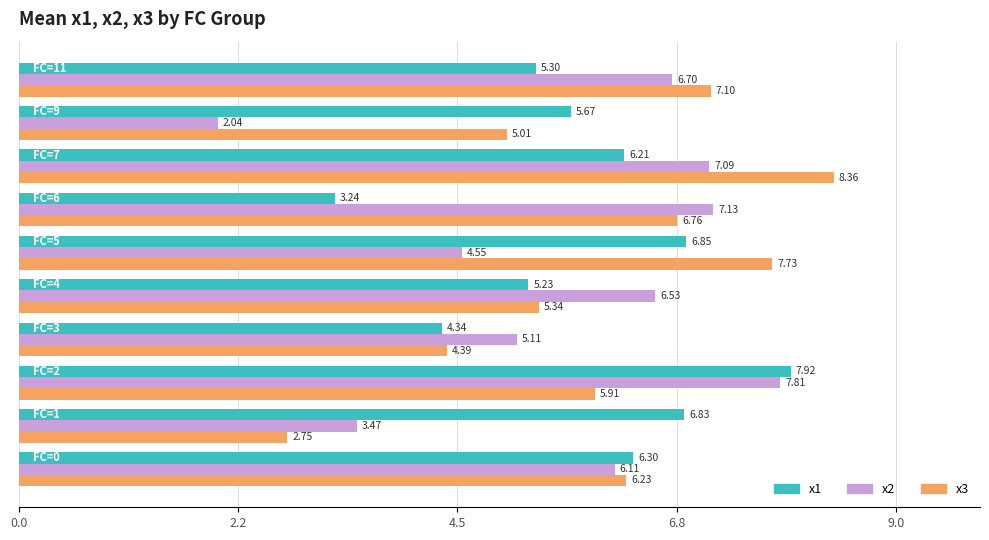

What is the maximum value shown in the chart?

8.4